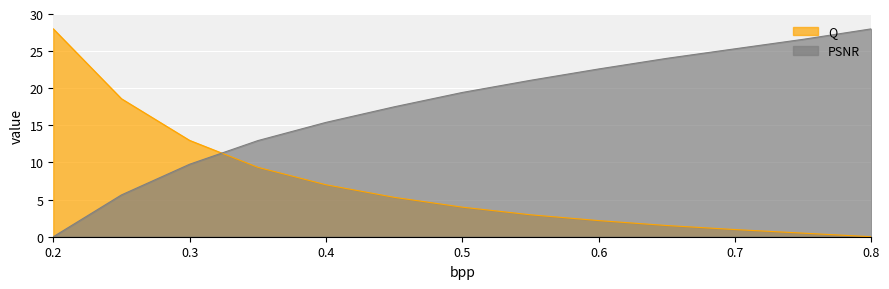

How many lines are shown in the chart?

2